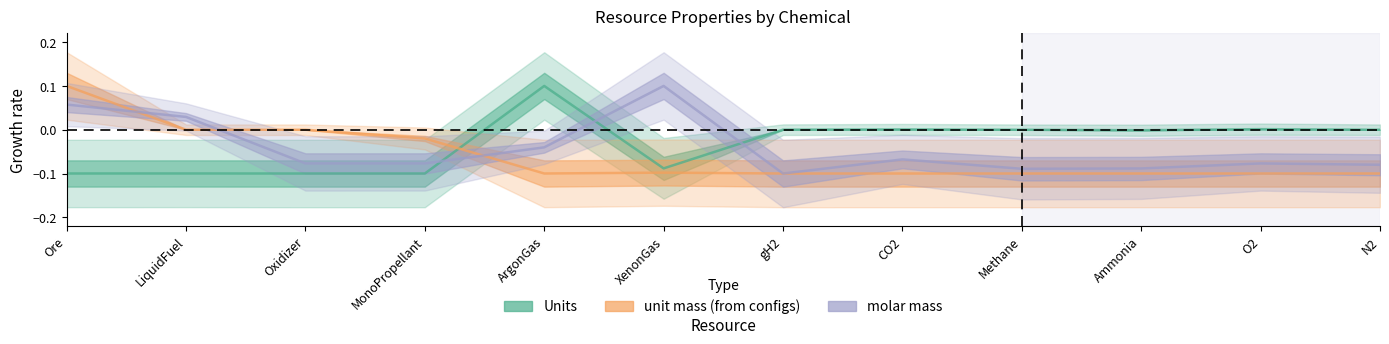

How many values in the Units series are below 0?

8